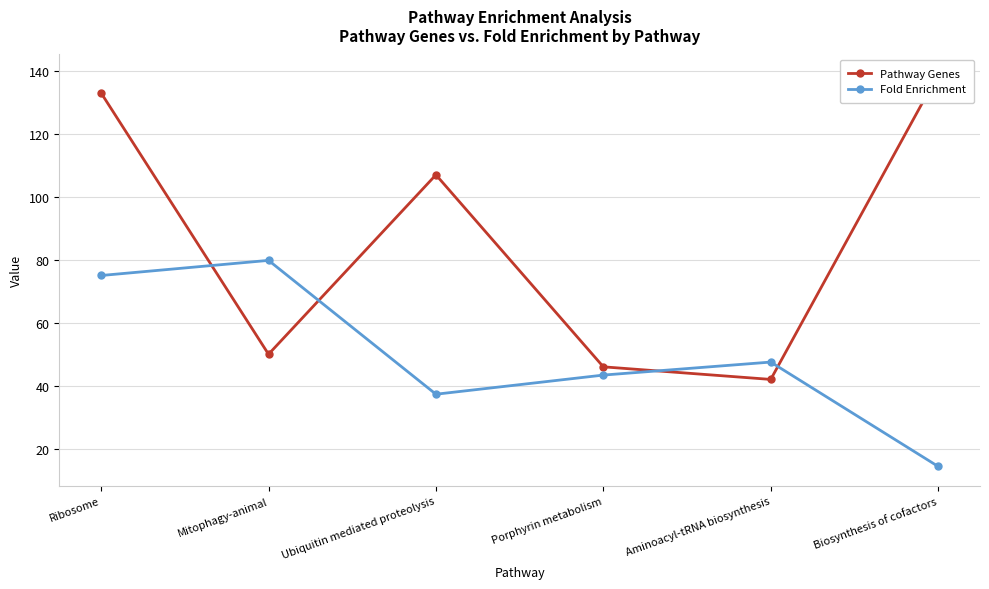

What is the difference between the second highest and minimum values in the Pathway Genes series?

91.0